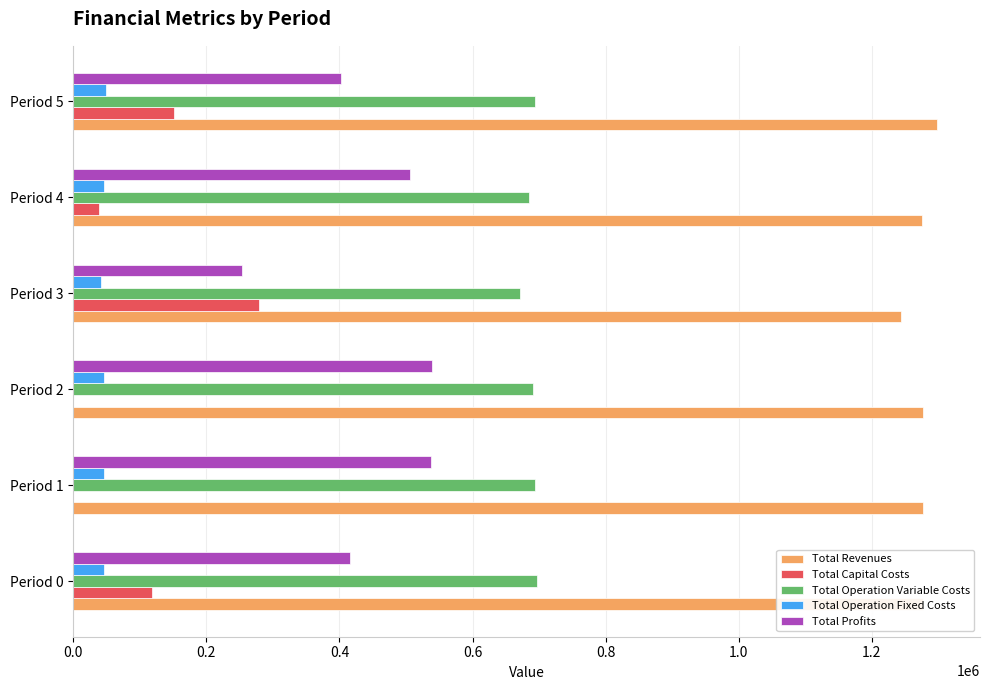

What is the total value across all series at Period 3?

2489361.9